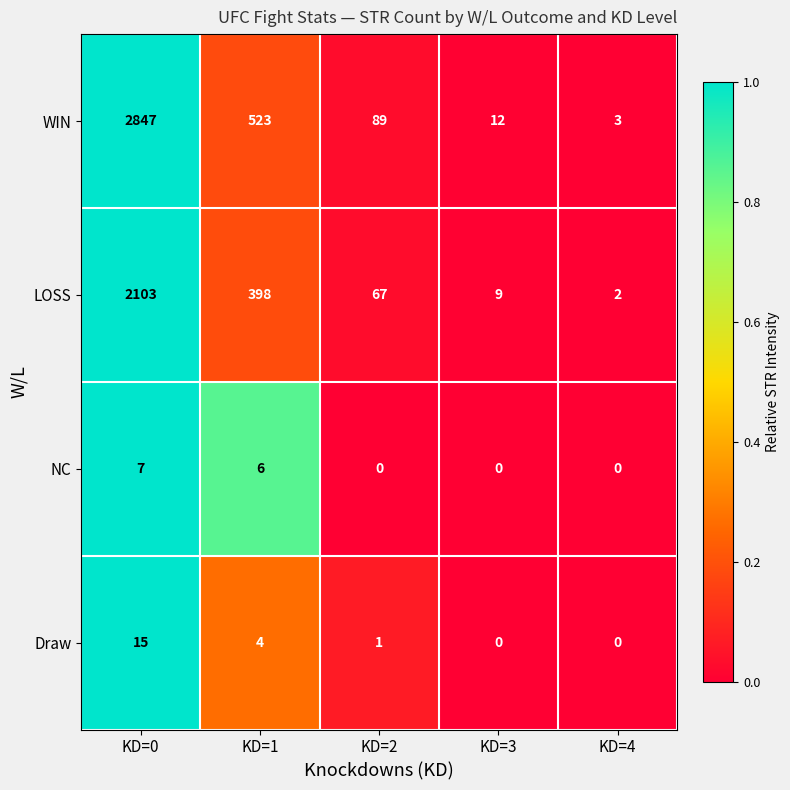

At which category does the chart reach its peak across all series?

KD=0